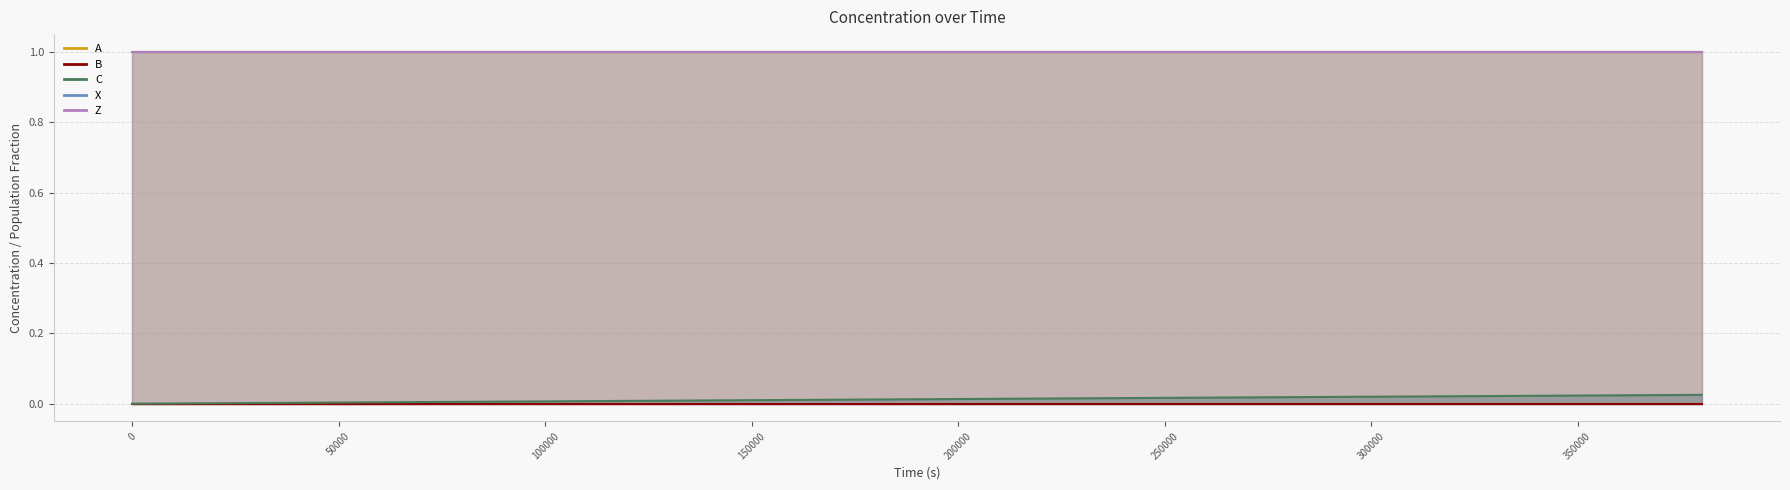

List the series in order of their peak value, lowest first.

B, C, A, X, Z